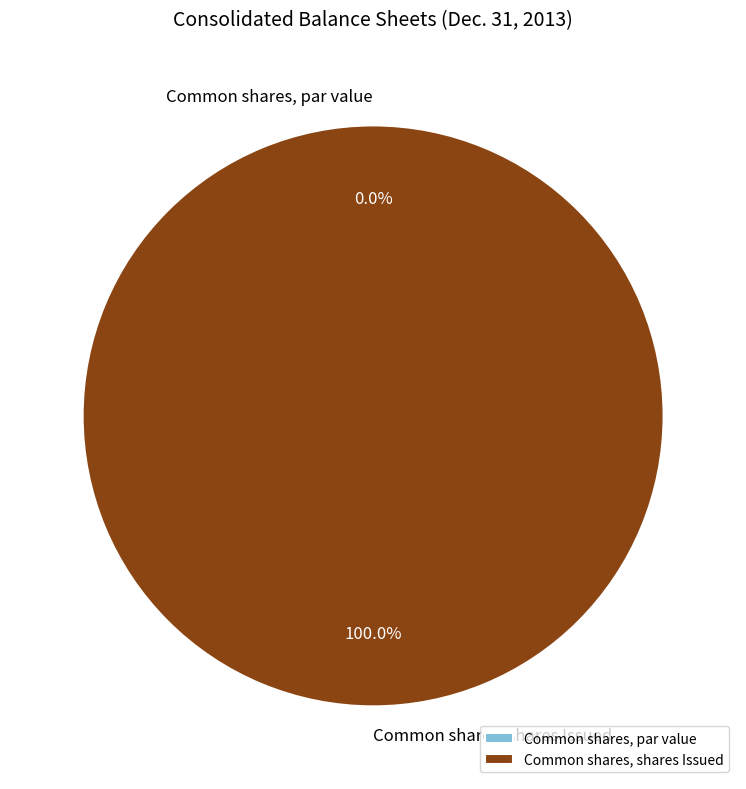

To the nearest percent, what is the average slice percentage?

50%